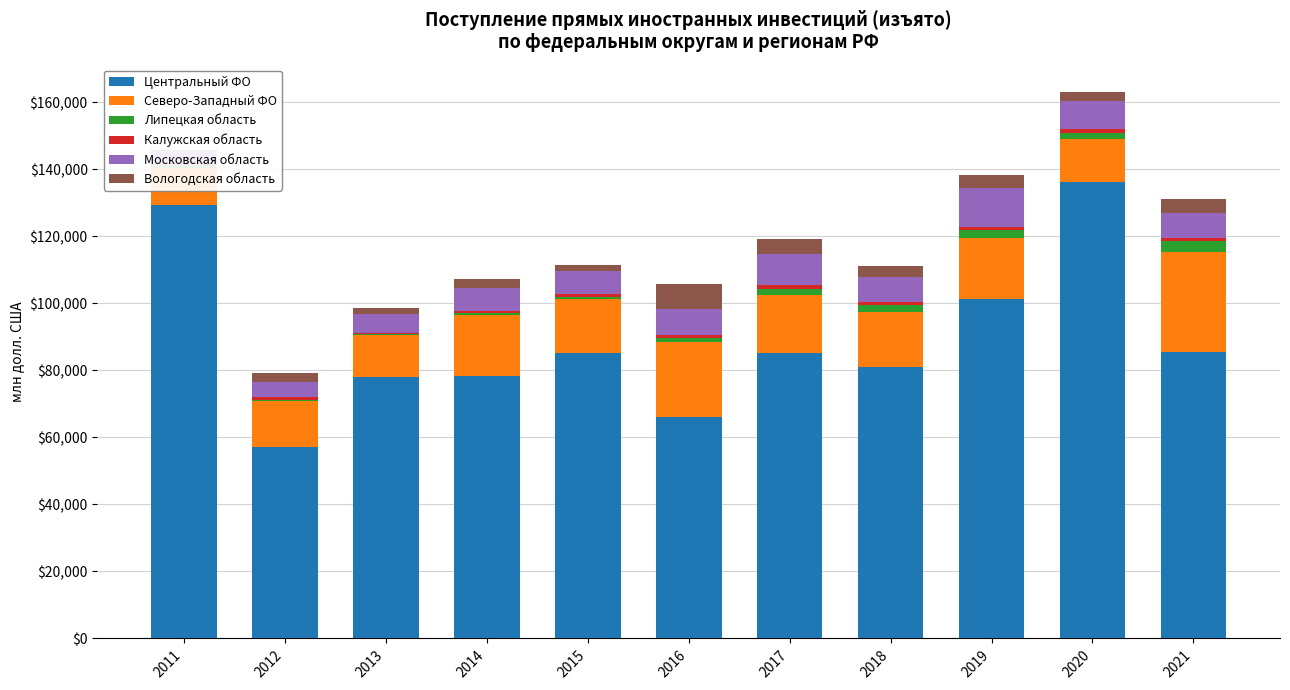

The Центральный ФО series shows 176791.7 at 2011. True or false?

False